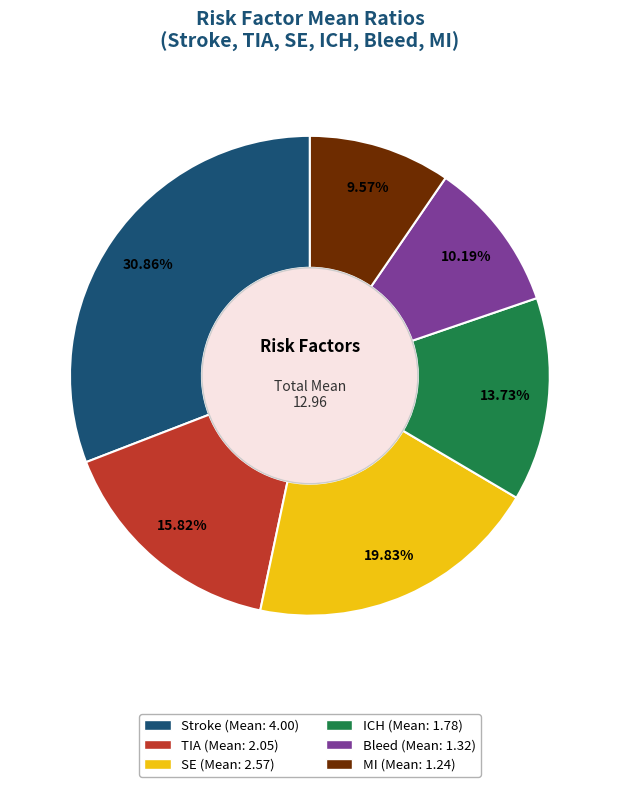

What is the smallest slice in the pie chart?

MI